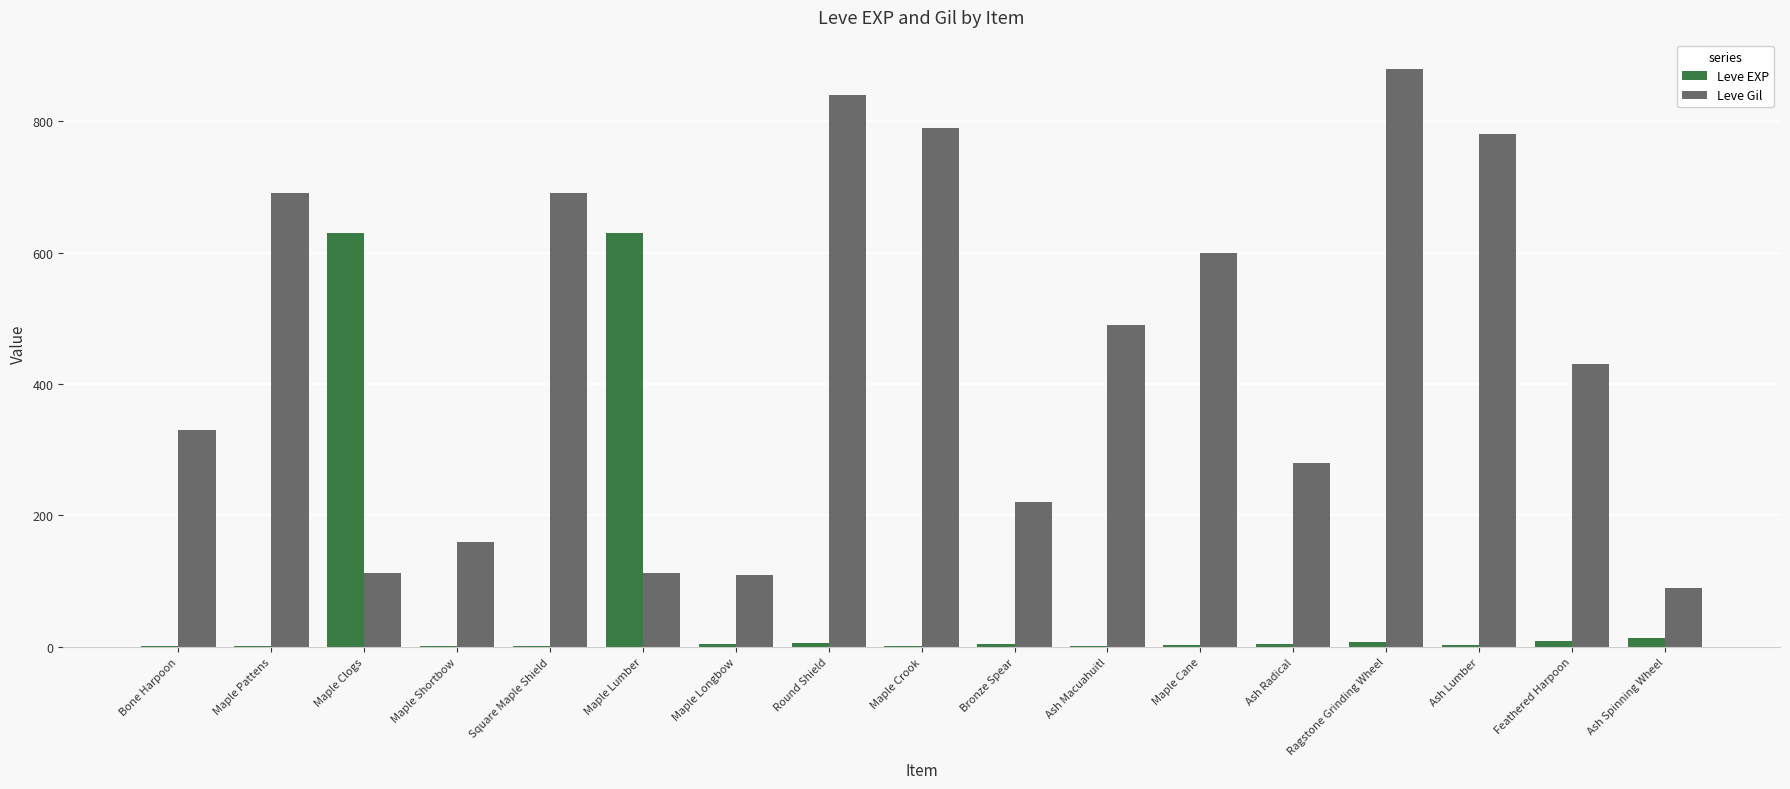

What is the maximum value shown in the chart?

880